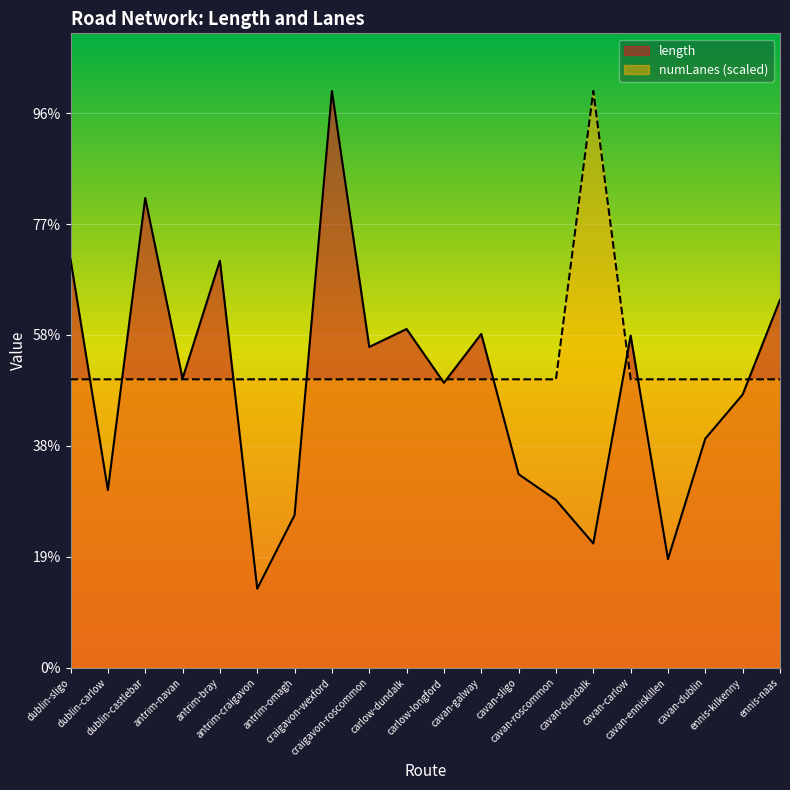

What is the maximum value shown in the chart?

2600.2